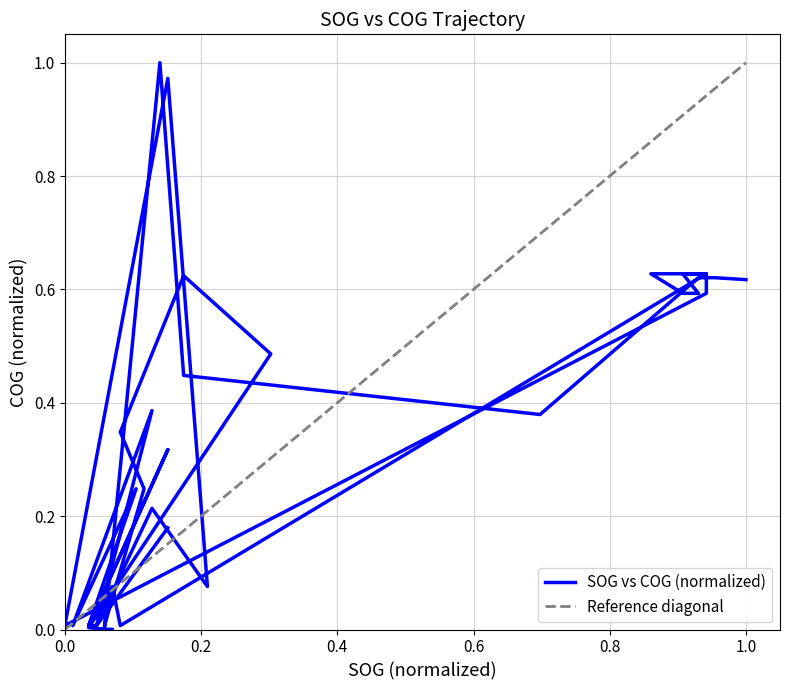

The value at 2024-04-16 08:37:22 is 0.1. True or false?

False